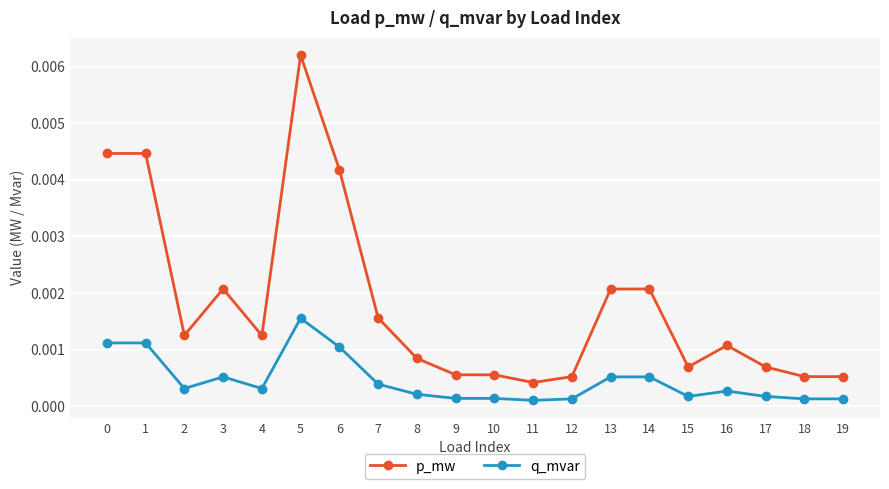

What are all the series names shown in the legend?

p_mw, q_mvar